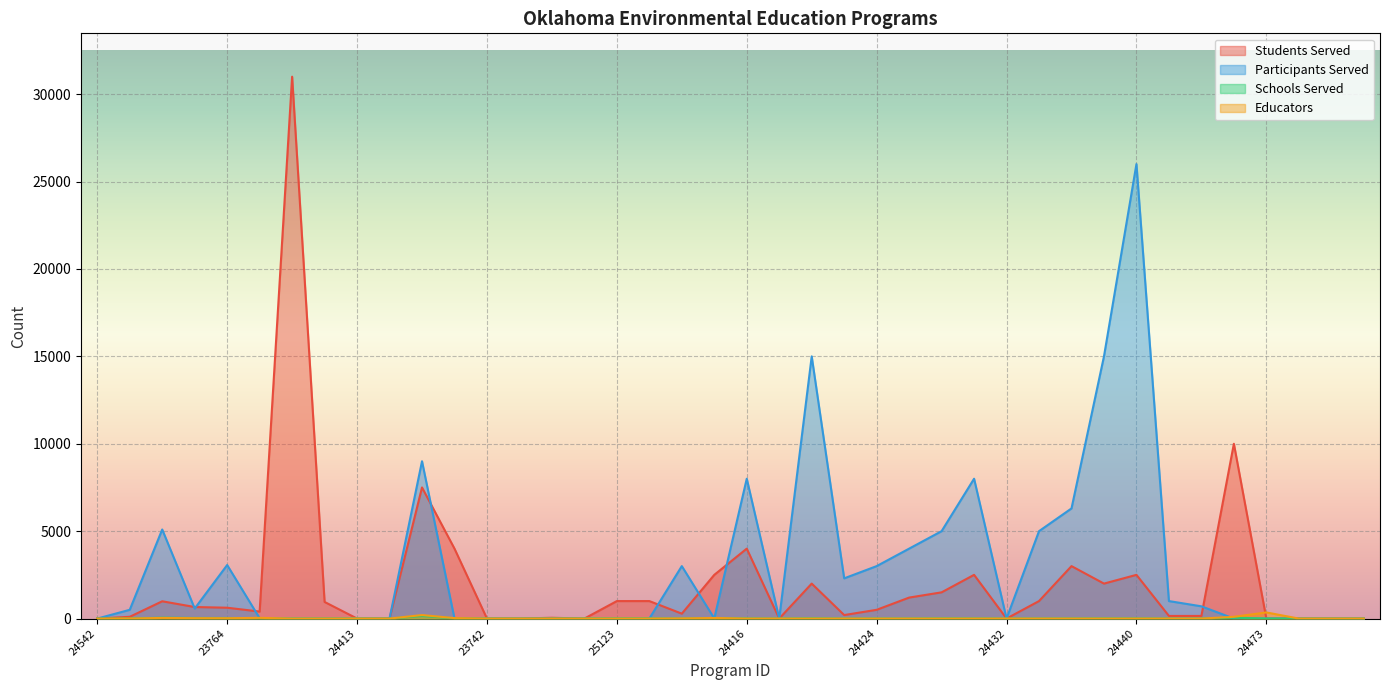

Reading left to right, list all the values displayed in this chart.

wpcf-prgm_students_served: 0	100	988	660	620	400	31000	950	0	0	7500	4000	0	0	45	0	1000	1000	280	2500	4000	0	2000	200	500	1200	1500	2500	0	1000	3000	2000	2500	150	150	10000	0	0	0	0
wpcf-prgm_participants_served: 0	500	5095	573	3062	20	0	0	0	0	9000	0	0	0	0	0	0	0	3000	7	8000	0	15000	2300	3000	4000	5000	8000	0	5000	6300	15000	26000	1000	700	0	0	0	0	0
wpcf-prgm_schools_served: 0	5	49	33	31	4	0	0	0	0	150	11	0	0	0	5	10	10	3	30	10	0	20	0	5	5	15	10	0	5	7	13	10	3	3	50	0	0	0	0
wpcf-prgm_educators: 0	3	36	21	19	40	0	0	0	0	200	25	0	0	0	0	0	0	8	33	0	0	0	0	0	0	0	0	0	0	0	0	0	0	0	100	350	0	0	0